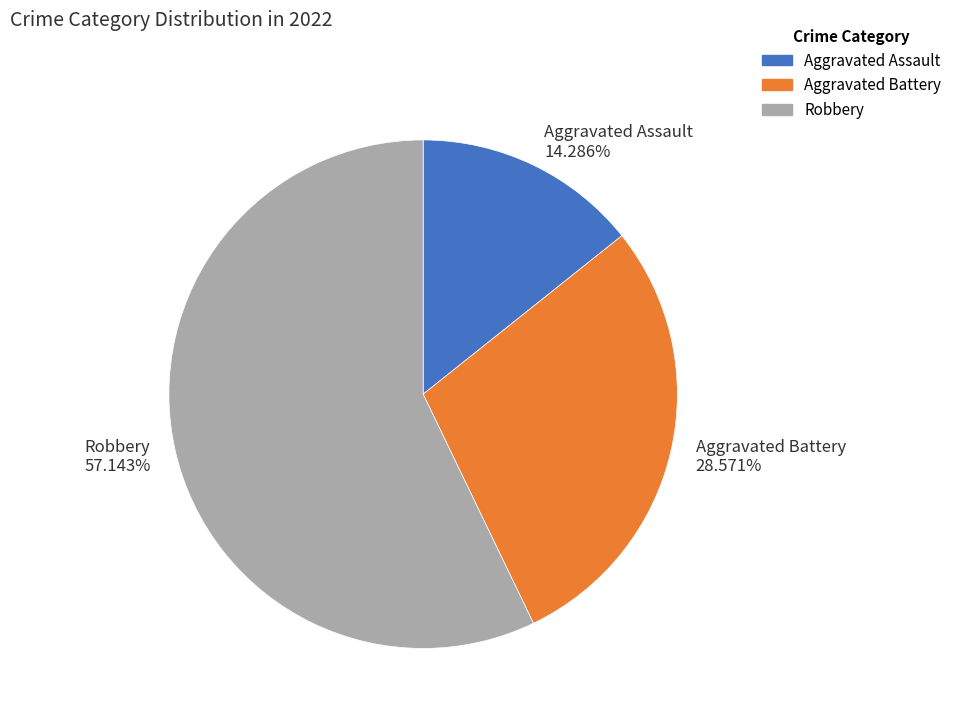

What is the smallest slice in the pie chart?

Aggravated Assault